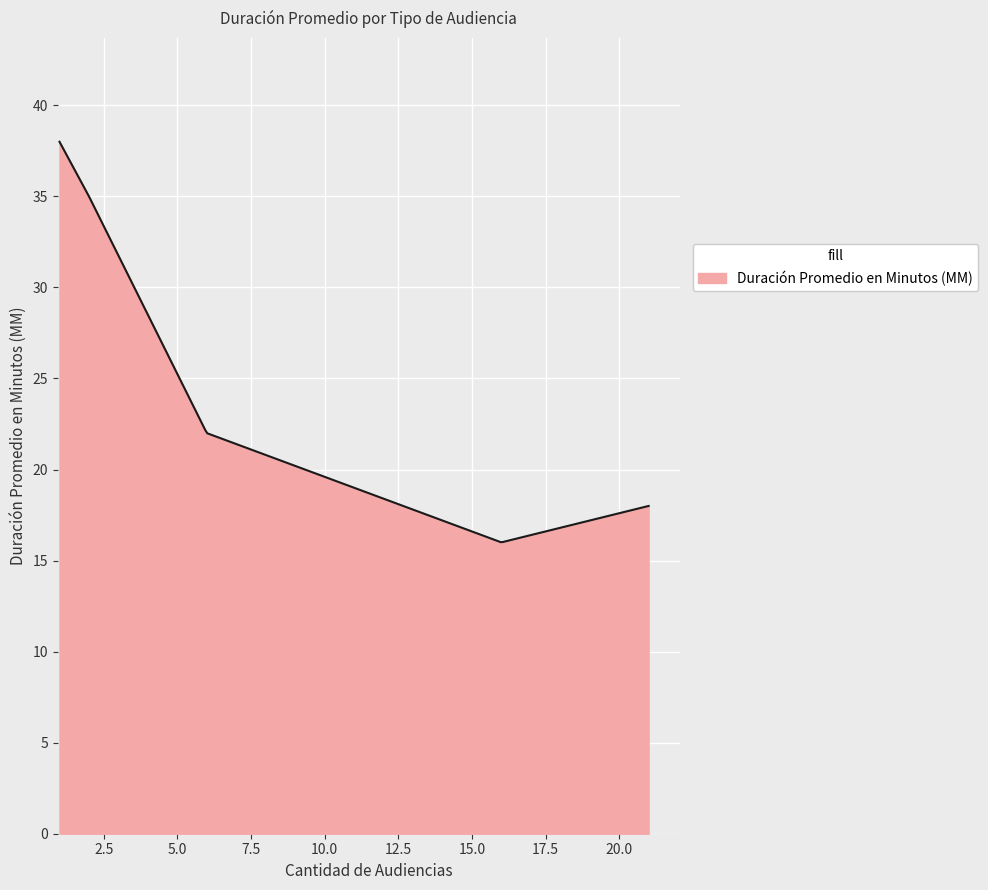

What is the greatest value displayed?

38.0